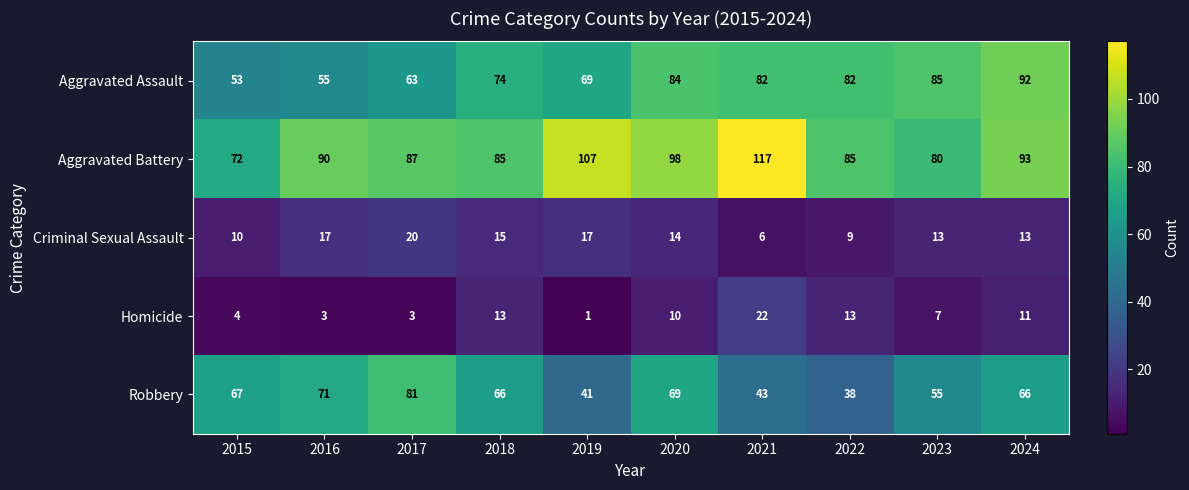

What is the difference between the maximum and minimum values in the Aggravated Battery series?

45